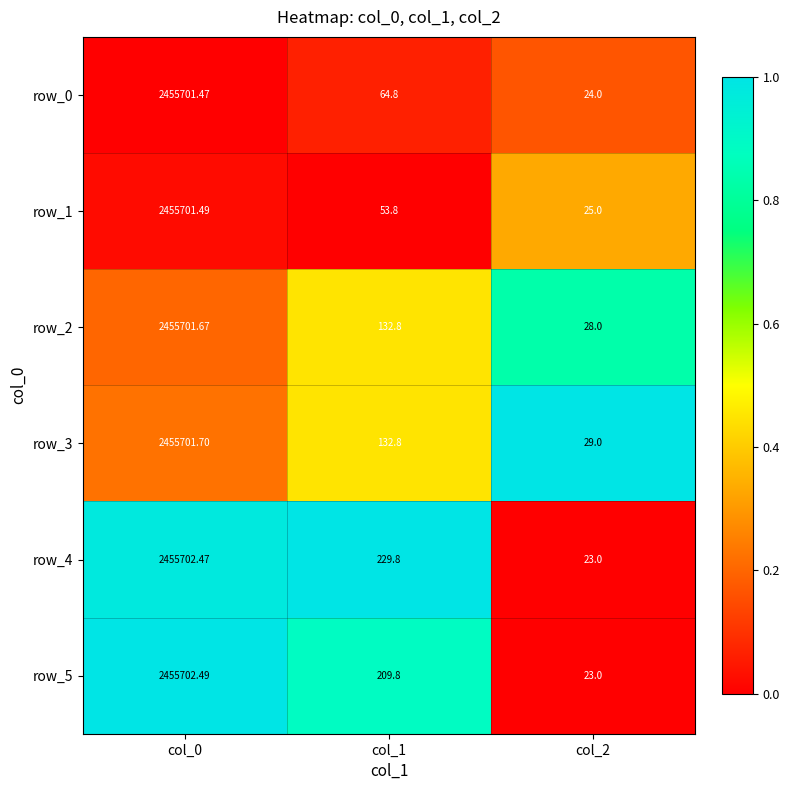

Is the value of row_3 at col_1 greater than the value of row_2 at col_0?

No